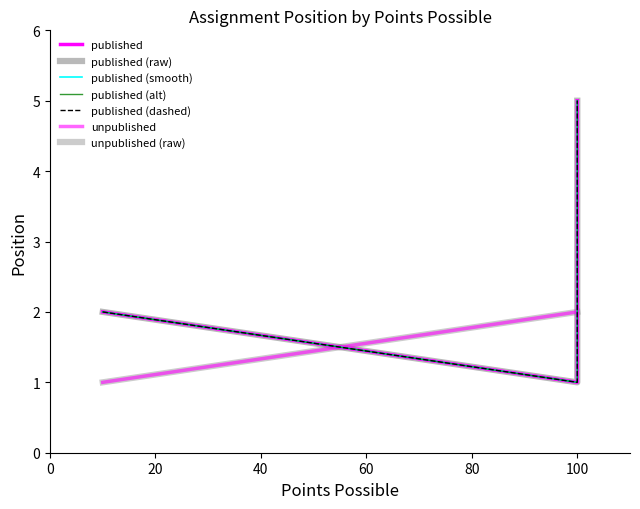

The value of published at Participation grade: Formative is 0. True or false?

False